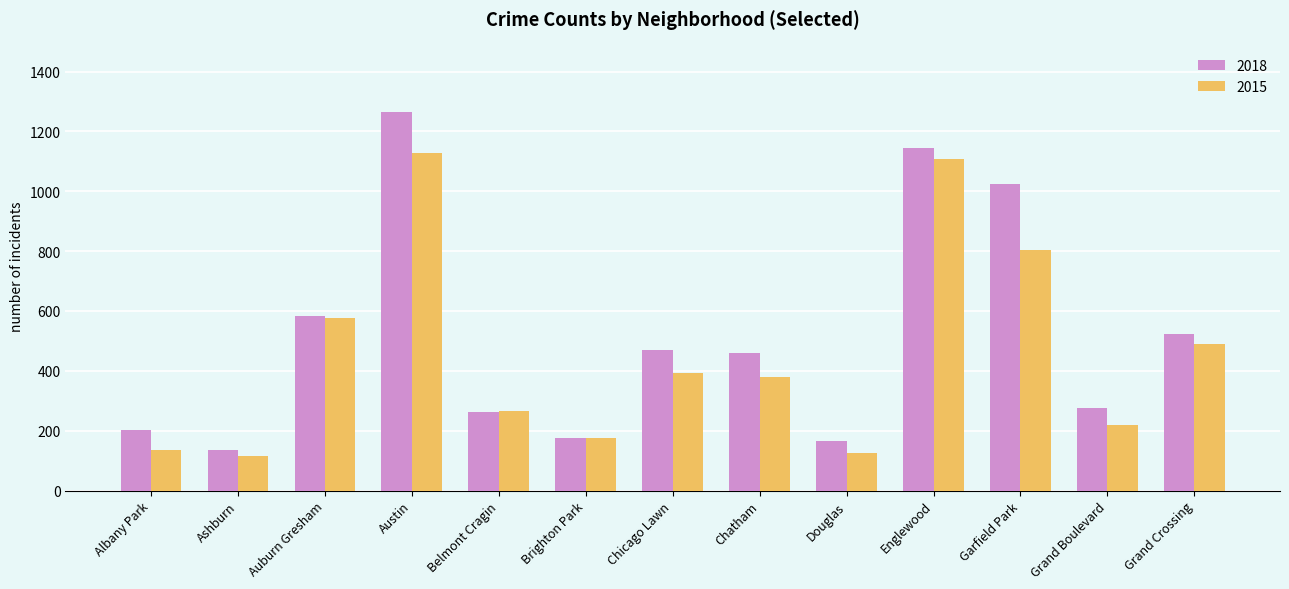

What are all the series names shown in the legend?

2018, 2015